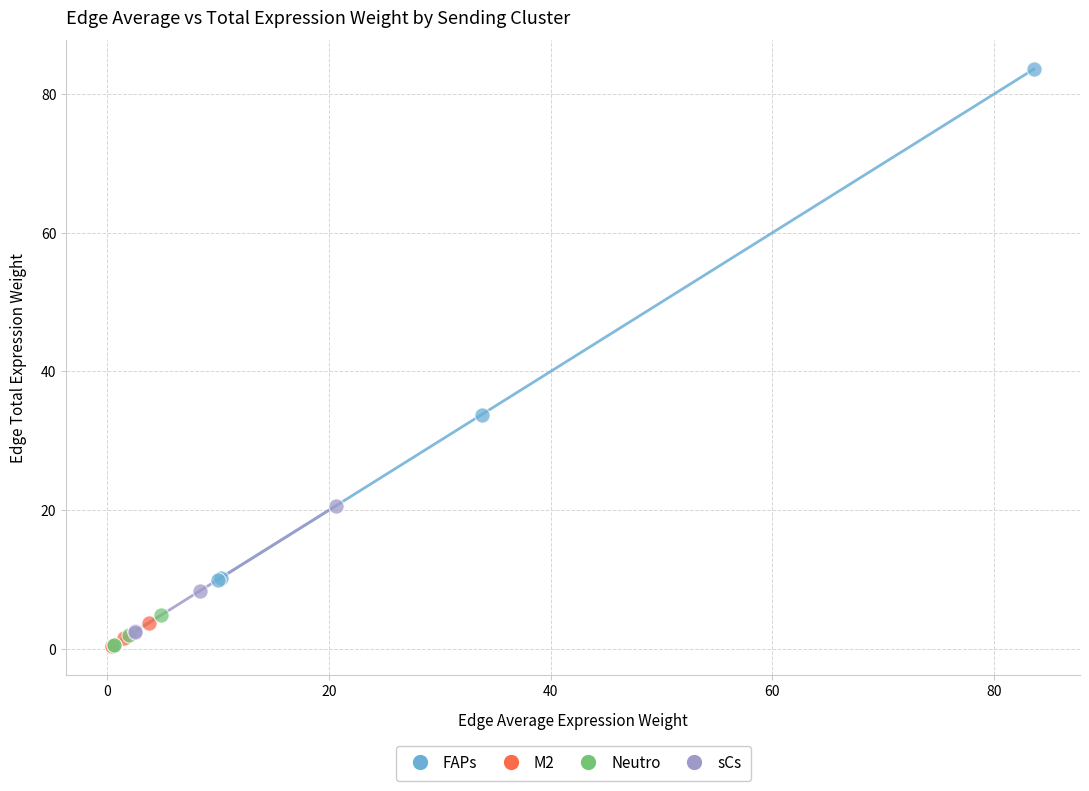

Which series reaches the maximum Y coordinate?

FAPs